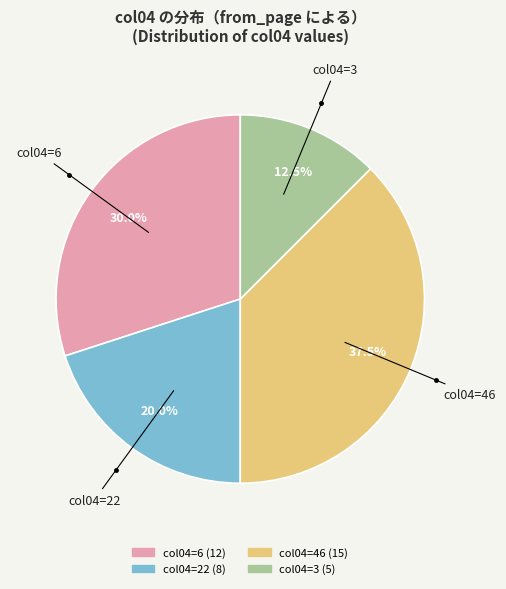

How many slices are in this pie chart?

4